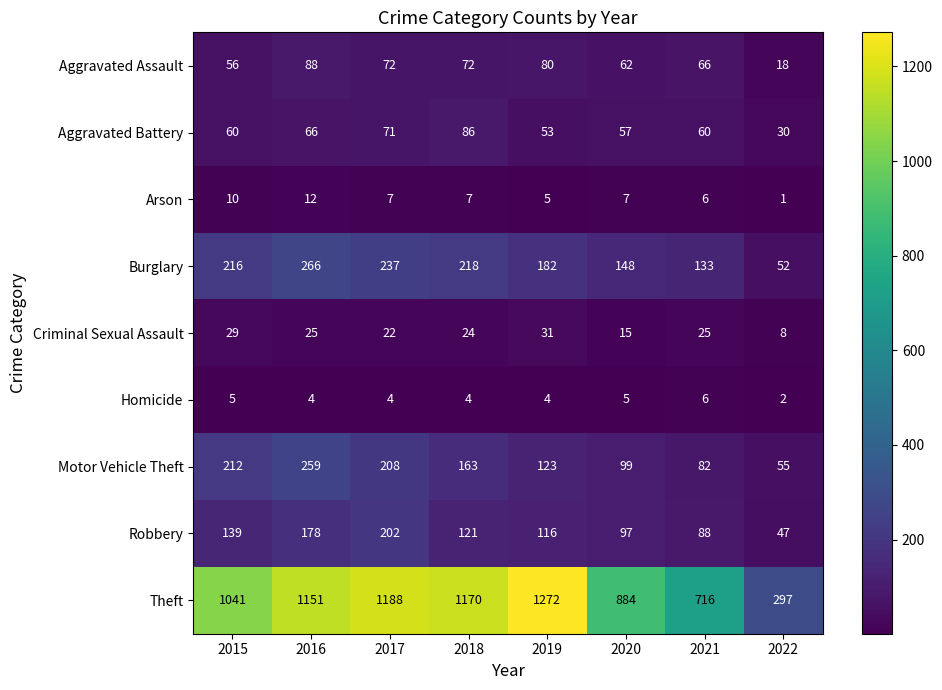

At which label does Criminal Sexual Assault first exceed 25?

2015